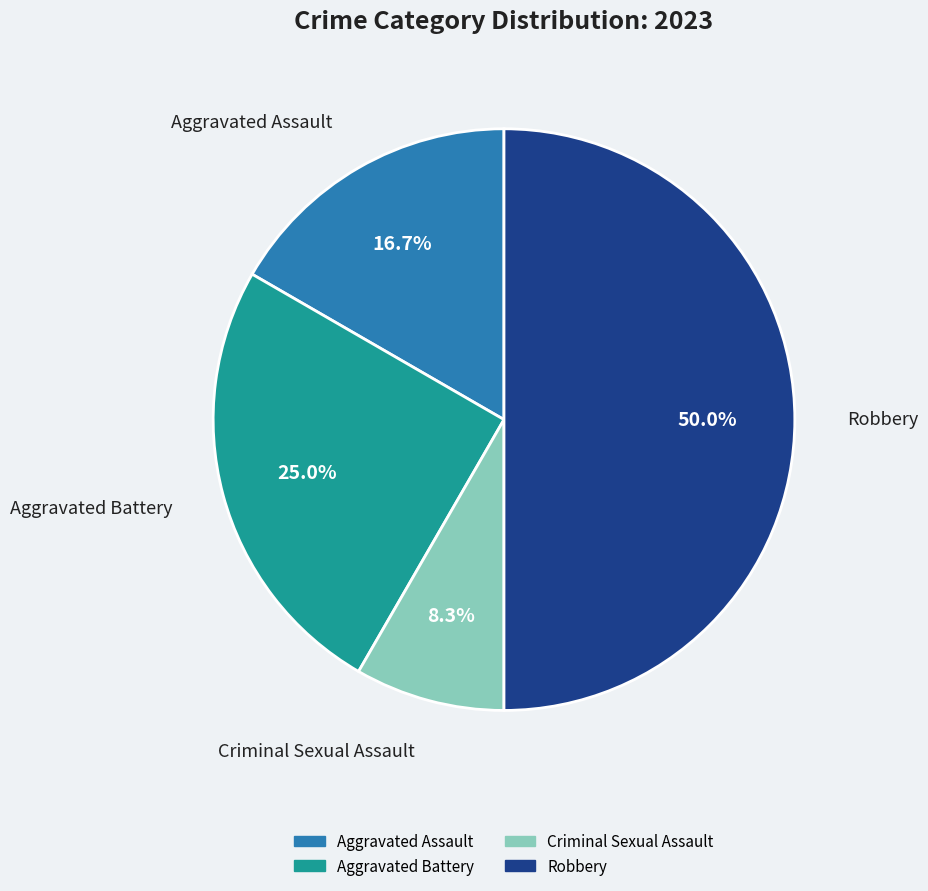

What percentage do Robbery and Aggravated Battery together represent?

75.0%